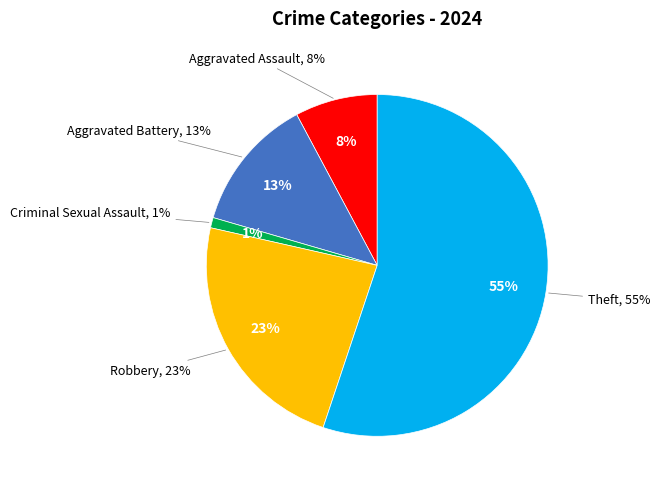

How many segments does this pie chart have?

5